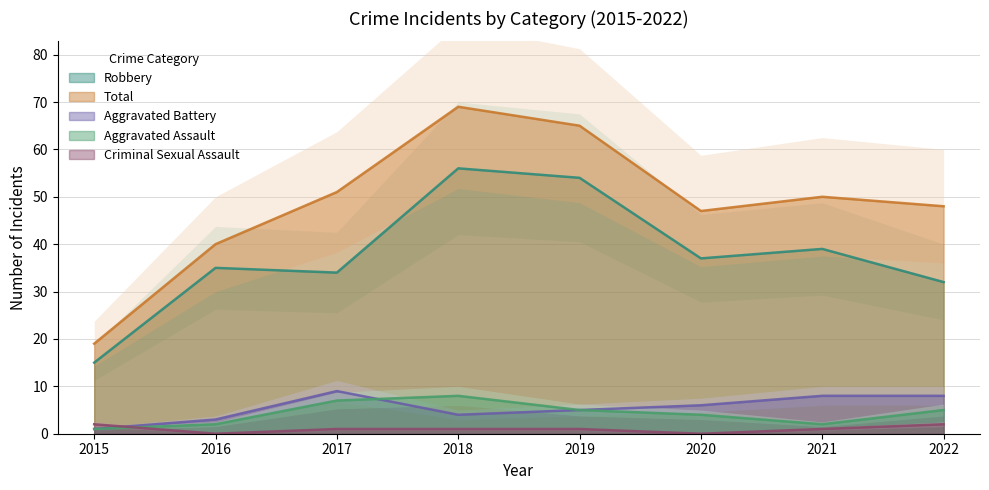

At which category does Total reach its first local peak?

2018